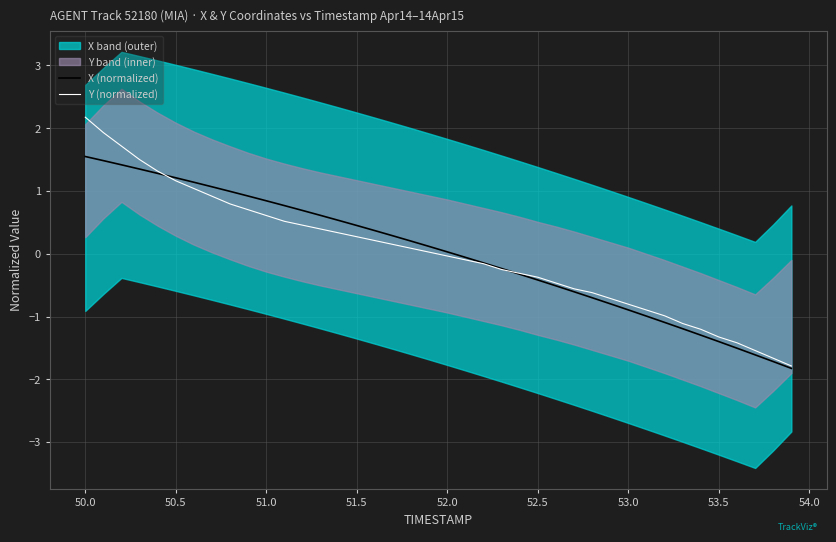

True or false: X (normalized) has a value of 2.4 at 50.0.

False